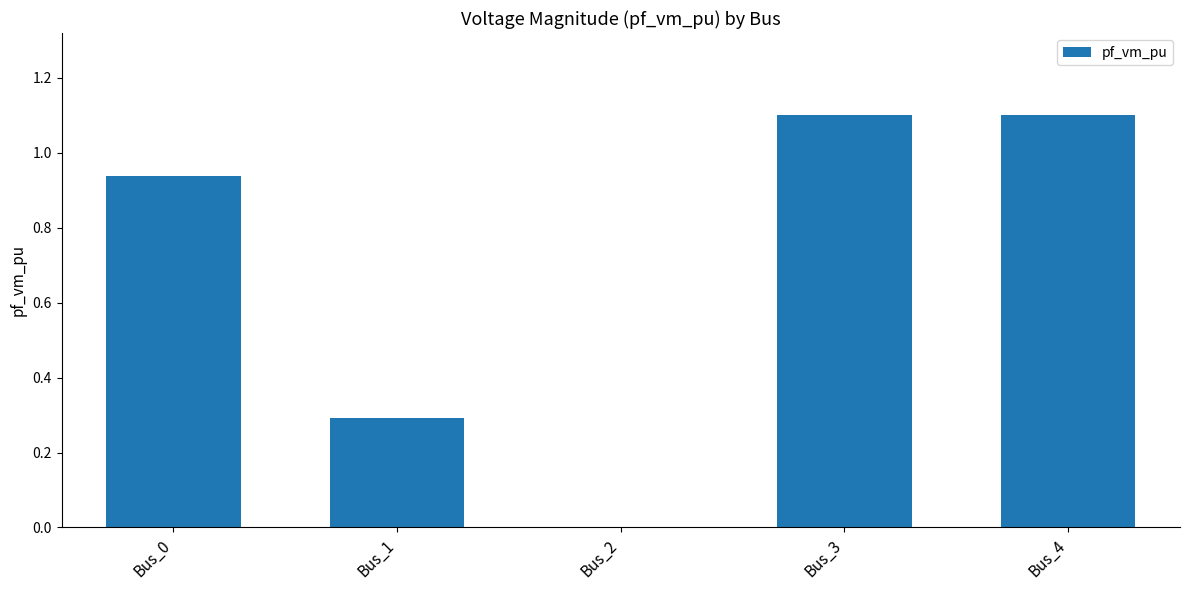

What is the change in value from Bus_2 to Bus_4?

+1.1